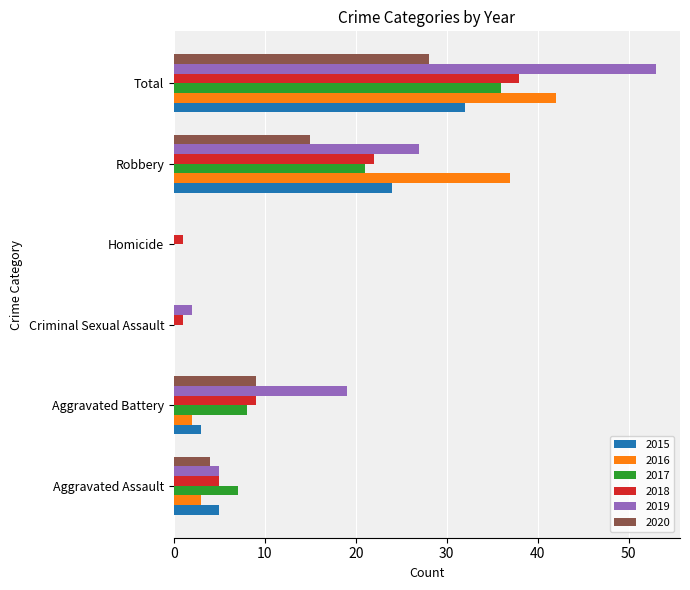

At which category is the sum across all series the highest?

Total